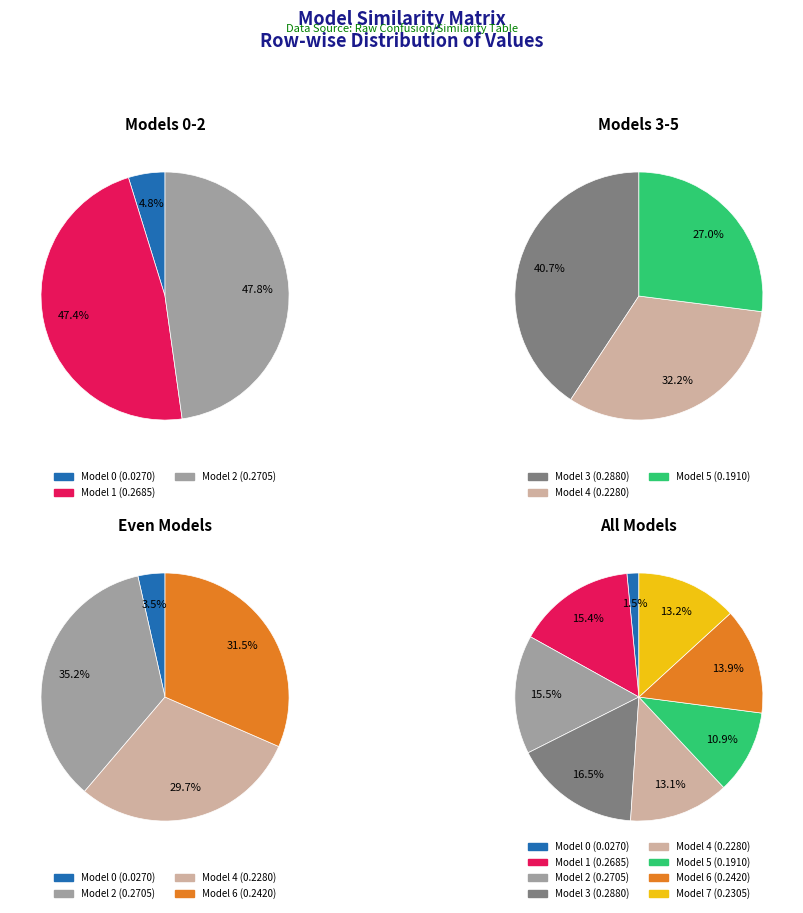

To the nearest percent, what is the average slice percentage?

12%